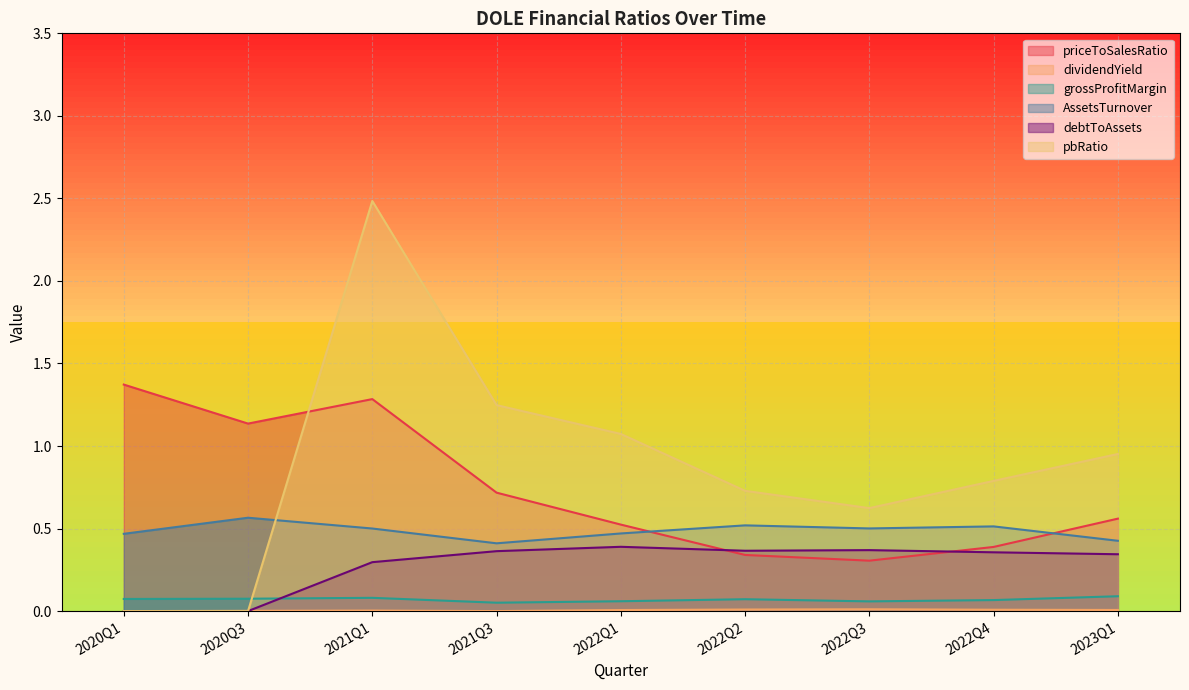

At how many categories does at least one series exceed 1?

5